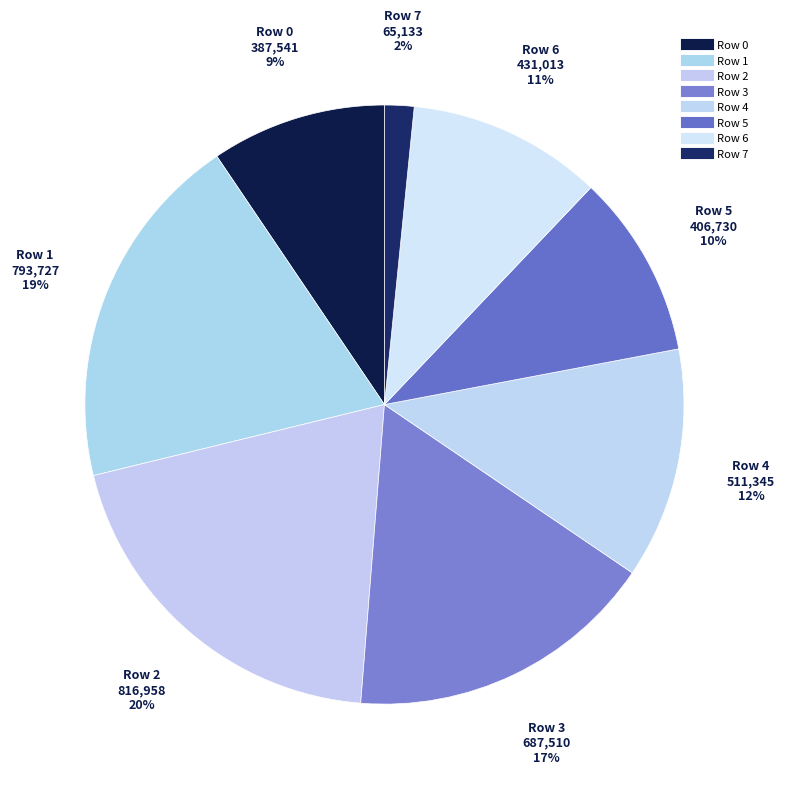

Is it true that Row 3 is 25% of the pie?

False